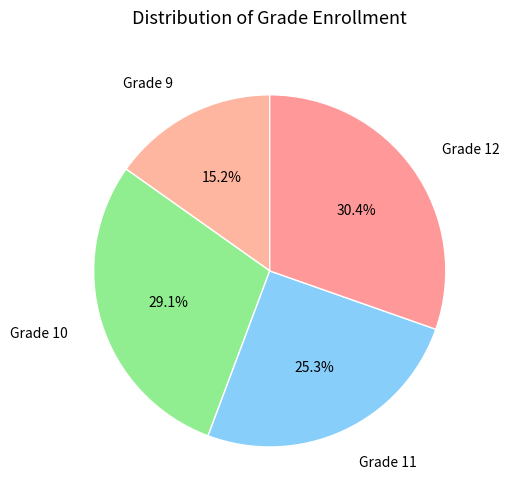

Which slice is the largest?

Grade 12